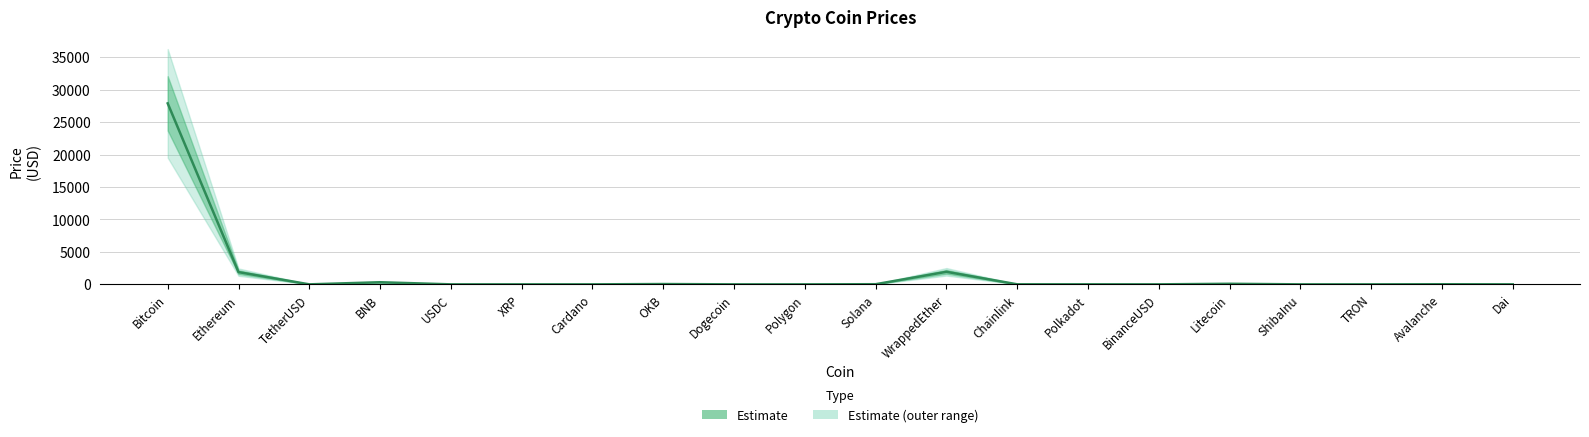

The value at ShibaInu is 0.0. True or false?

False